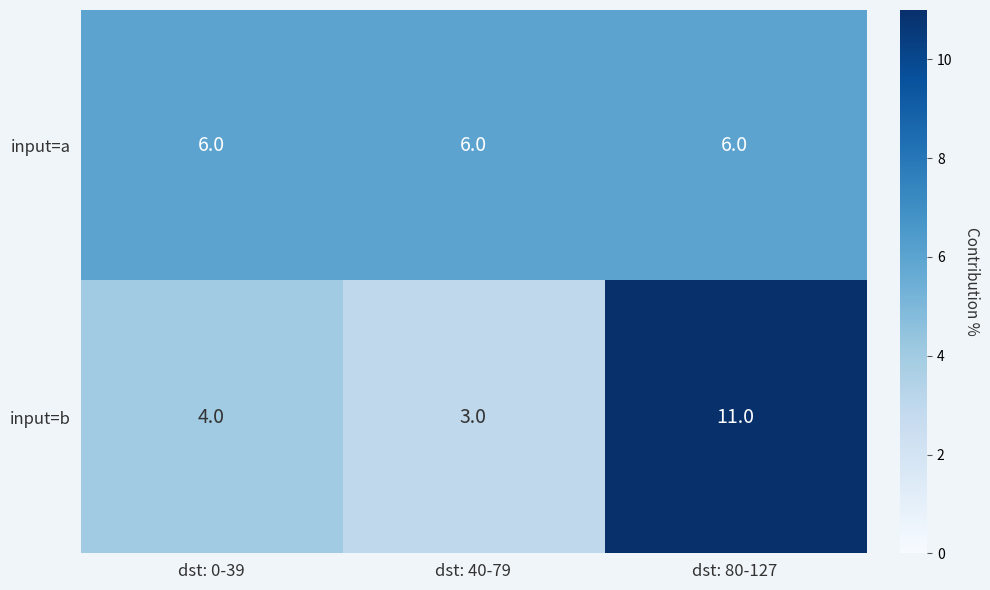

What is the spread (max minus min) of values at dst: 80-127?

5